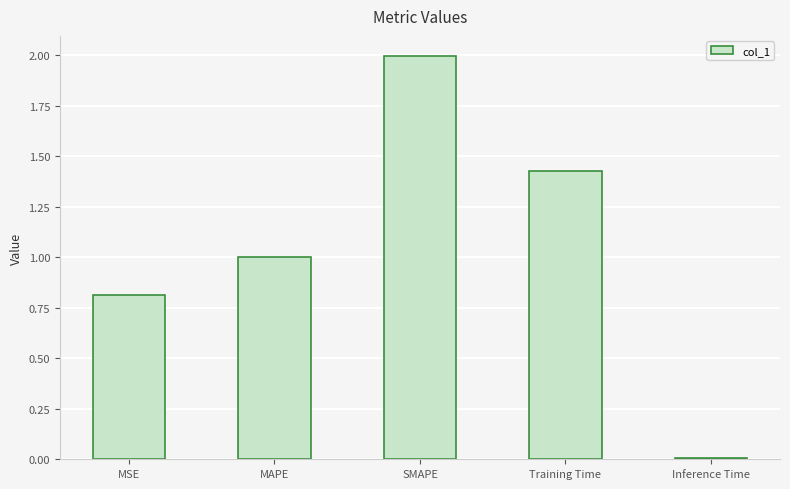

Rank the categories by value from lowest to highest.

Inference Time, MSE, MAPE, Training Time, SMAPE